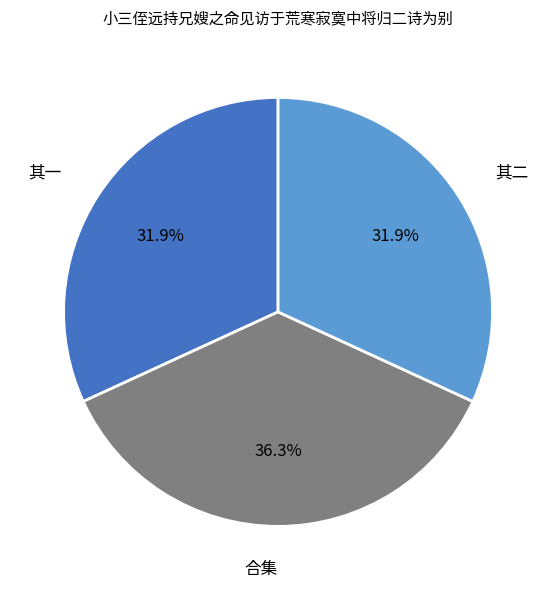

Between 其二 and 合集, which is larger?

合集